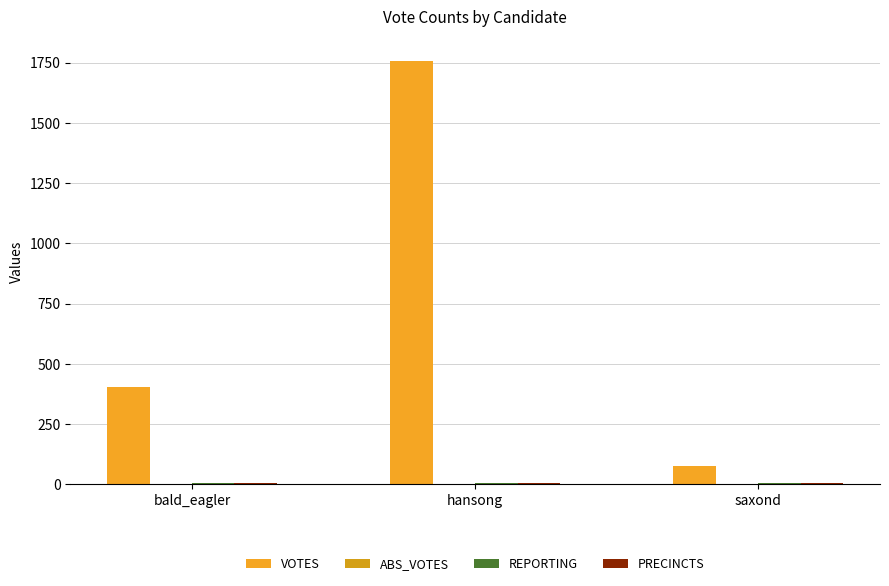

True or false: VOTES has a value of 1758 at hansong.

True